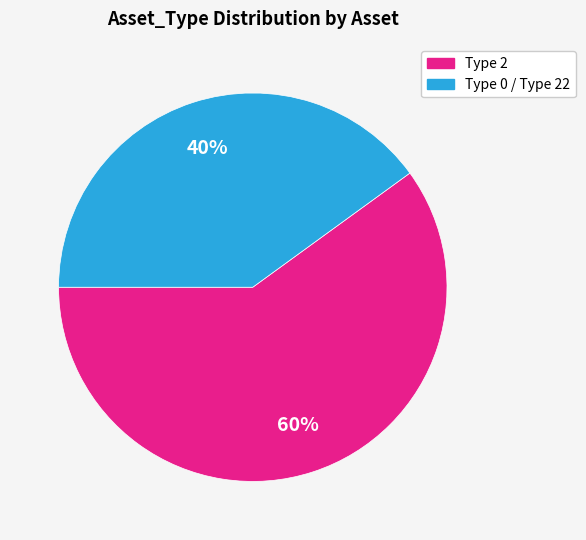

To the nearest percent, what is the average slice percentage?

50%